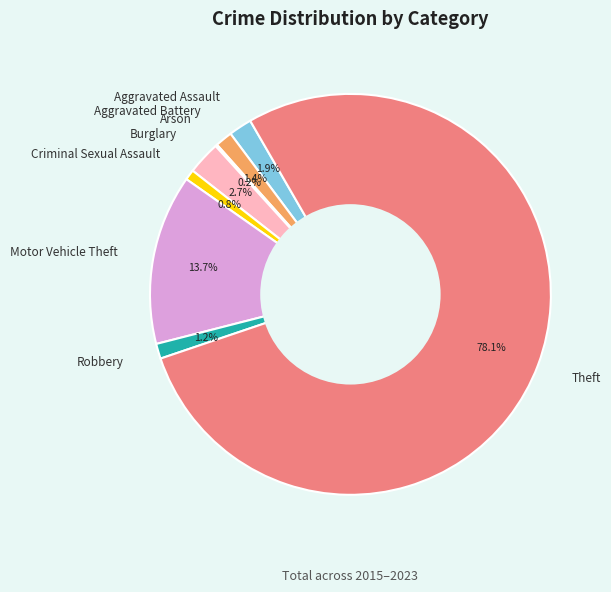

Approximately how many times larger is the value at Aggravated Assault compared to Aggravated Battery?

1.4